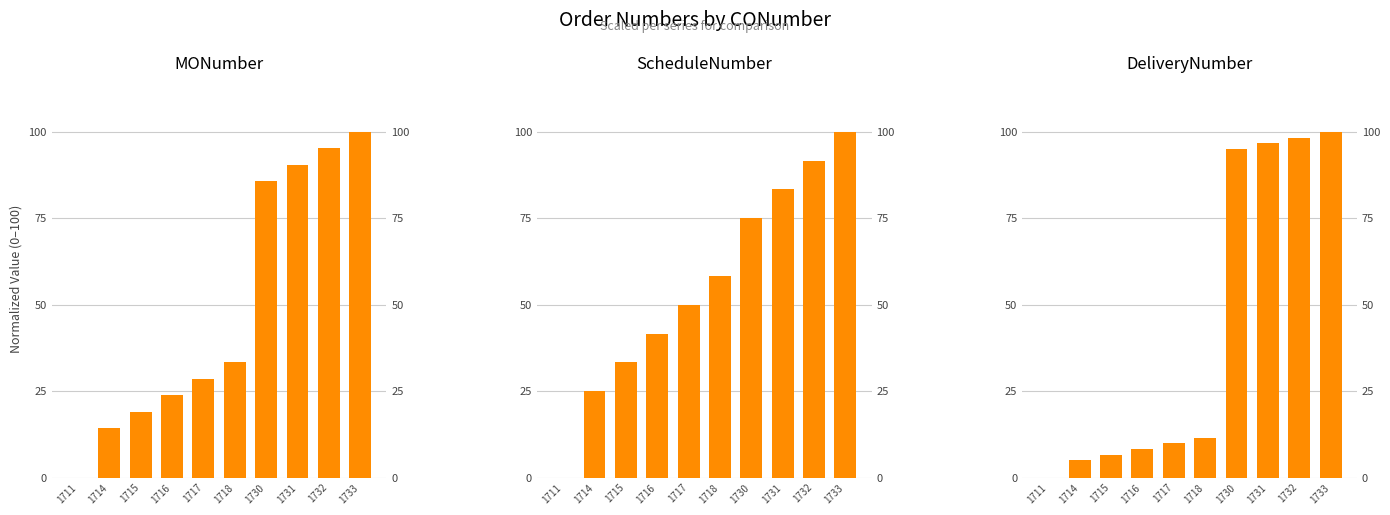

Reading right to left, transcribe all the data shown in this chart.

MONumber: 1733=100.0	1732=95.2	1731=90.5	1730=85.7	1718=33.3	1717=28.6	1716=23.8	1715=19.0	1714=14.3	1711=0.0
ScheduleNumber: 1733=100.0	1732=91.7	1731=83.3	1730=75.0	1718=58.3	1717=50.0	1716=41.7	1715=33.3	1714=25.0	1711=0.0
DeliveryNumber: 1733=100.0	1732=98.3	1731=96.7	1730=95.0	1718=11.6	1717=9.9	1716=8.3	1715=6.6	1714=5.0	1711=0.0